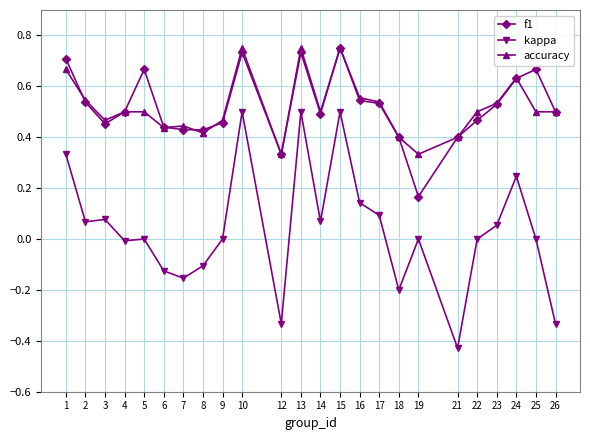

Is this an area chart (filled region under the line)?

No